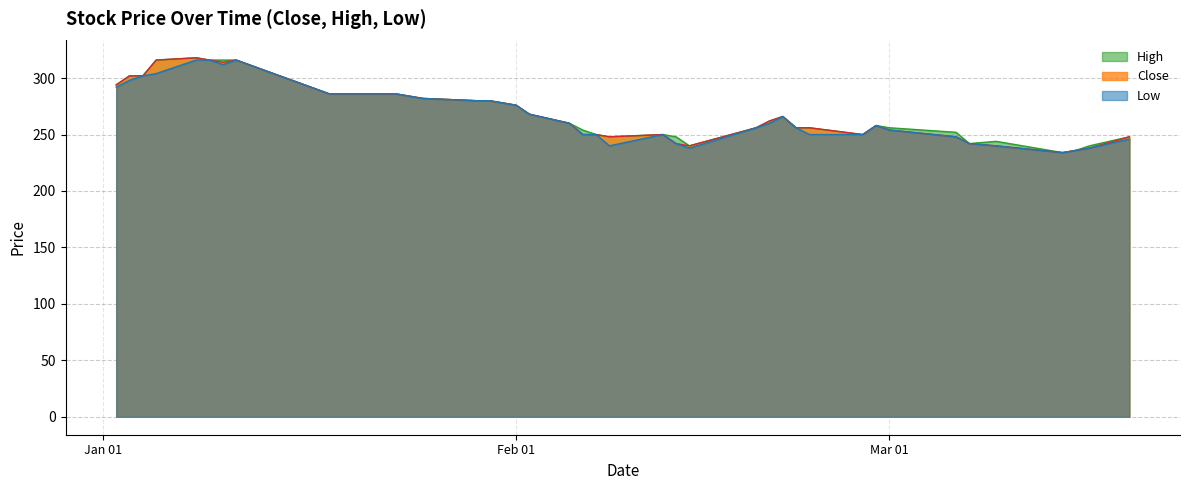

Which series changed the most between 1990-01-24 and 1990-02-22?

Close